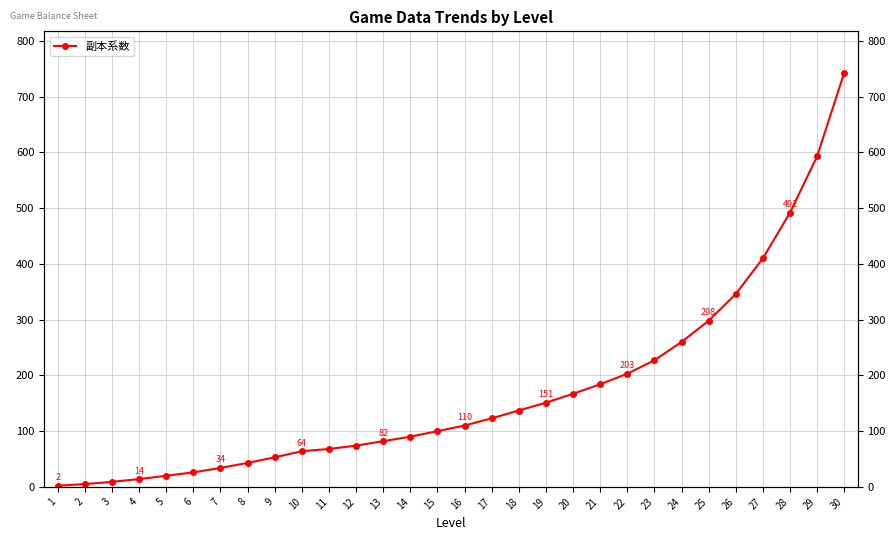

Reading right to left, list all the values displayed in this chart.

743	593	492	410	346	298	260	227	203	184	167	151	137	123	110	100	90	82	74	68	64	53	43	34	26	20	14	9	5	2